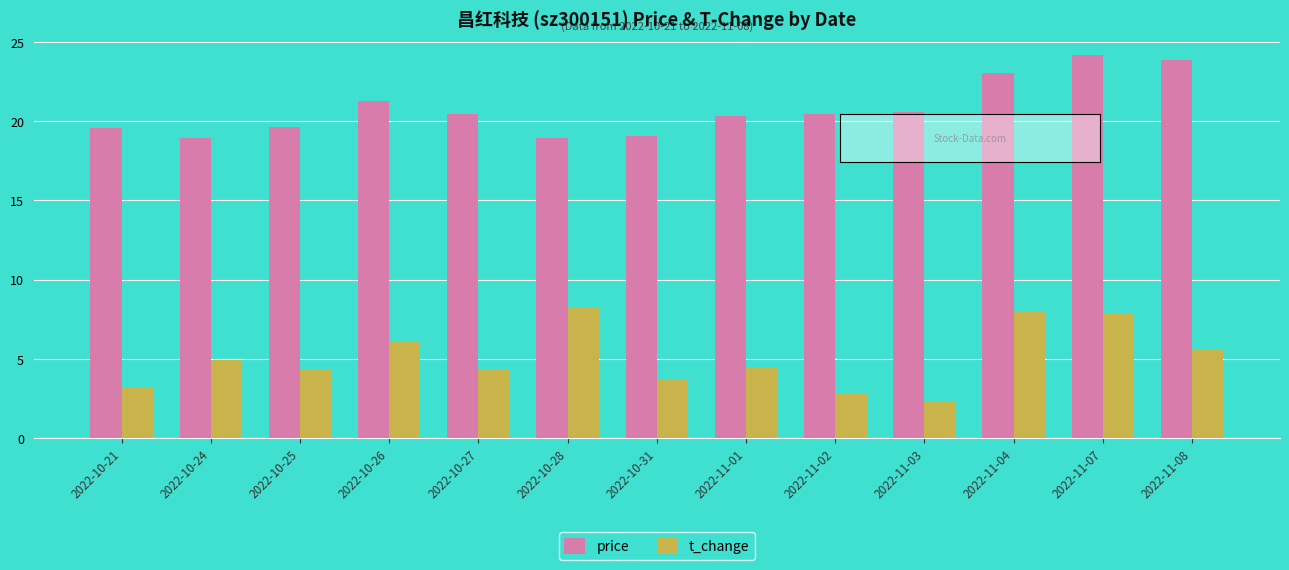

At how many categories does at least one series exceed 8?

13